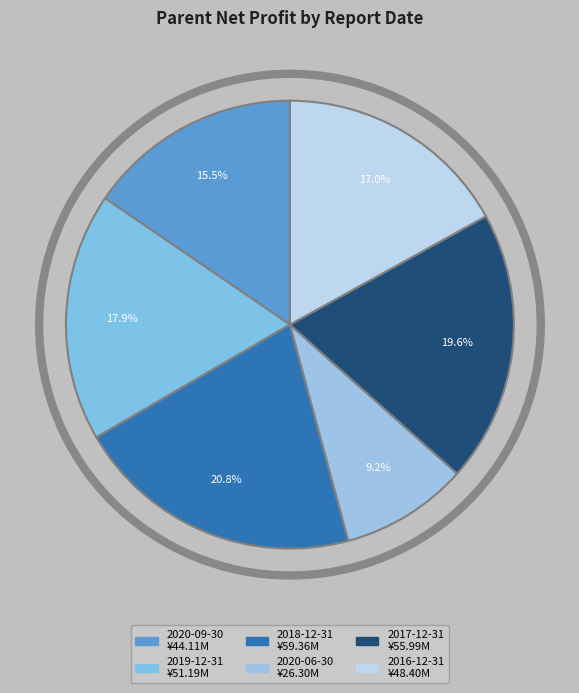

Approximately how many times larger is the value at 2017-12-31 compared to 2019-12-31?

1.1